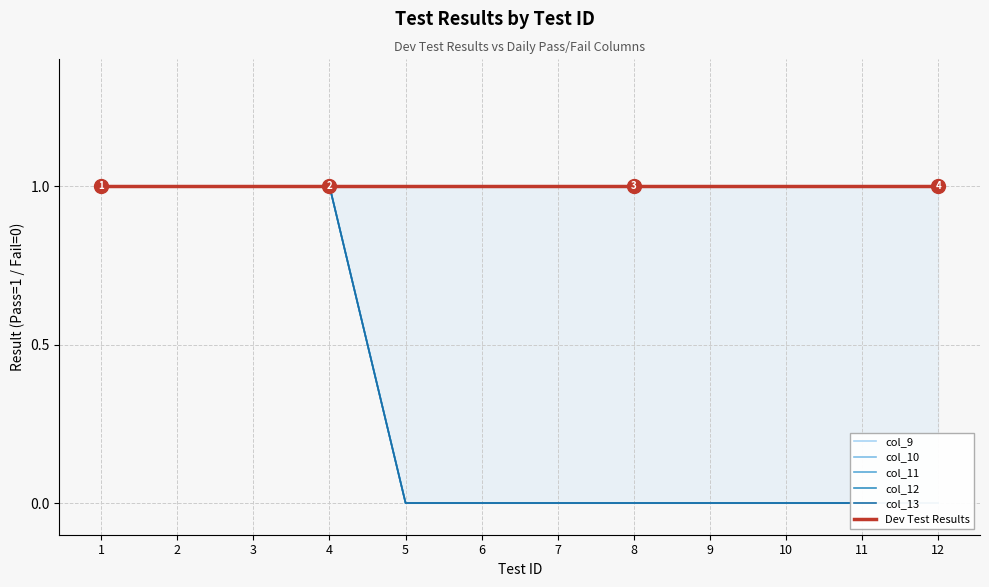

Is the value of col_10 at 7 greater than the value of col_12 at 8?

No